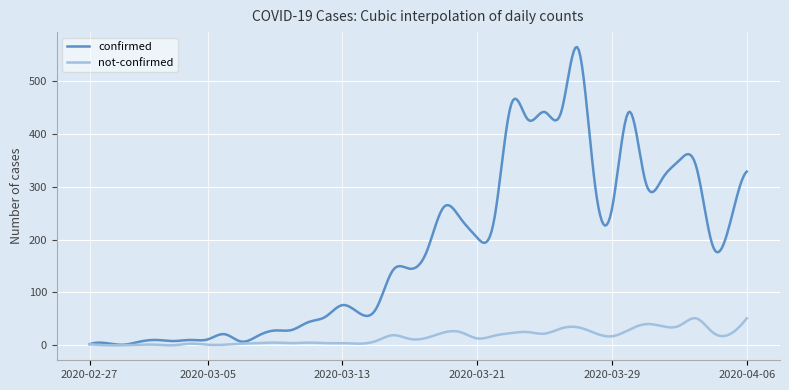

What is the lowest value of the confirmed series?

0.9